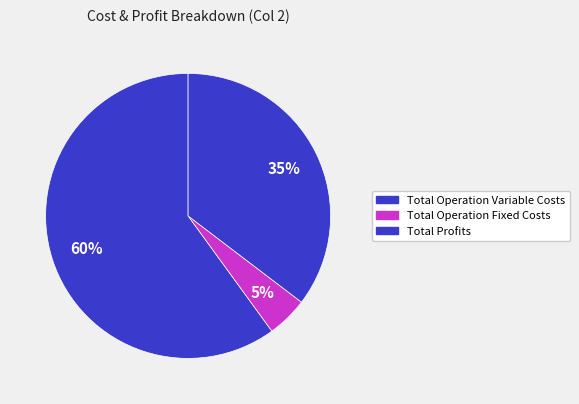

How many segments does this pie chart have?

3